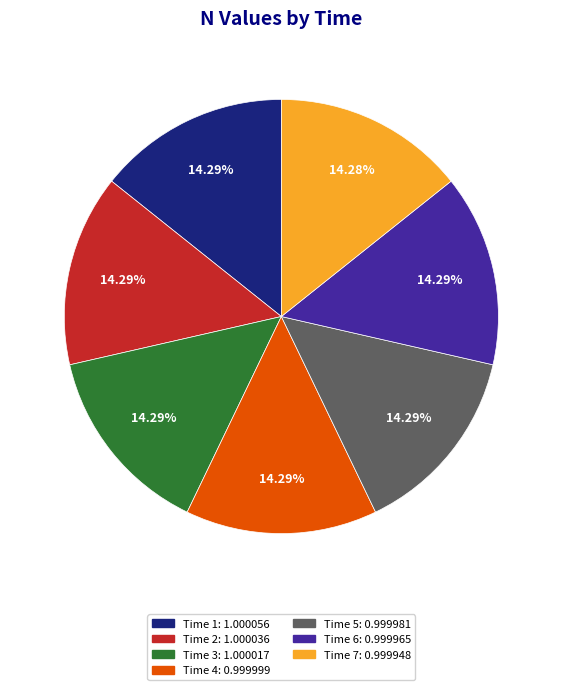

Does any single category account for the majority?

No